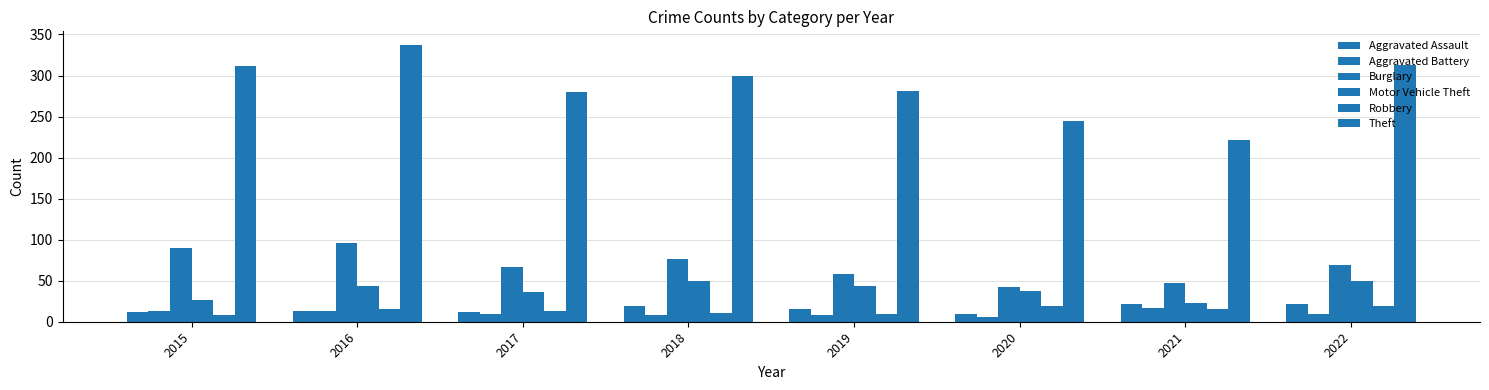

Reading left to right, transcribe all the data shown in this chart.

Aggravated Assault: 2015=12	2016=13	2017=12	2018=19	2019=16	2020=9	2021=21	2022=22
Aggravated Battery: 2015=13	2016=13	2017=9	2018=8	2019=8	2020=6	2021=17	2022=9
Burglary: 2015=90	2016=96	2017=67	2018=76	2019=58	2020=42	2021=47	2022=69
Motor Vehicle Theft: 2015=27	2016=44	2017=36	2018=50	2019=43	2020=37	2021=23	2022=50
Robbery: 2015=8	2016=15	2017=13	2018=11	2019=9	2020=19	2021=16	2022=19
Theft: 2015=311	2016=337	2017=280	2018=300	2019=281	2020=245	2021=221	2022=313